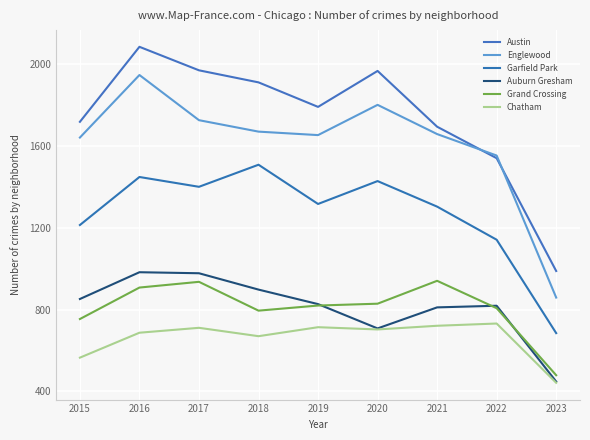

What is the maximum value shown in the chart?

2086